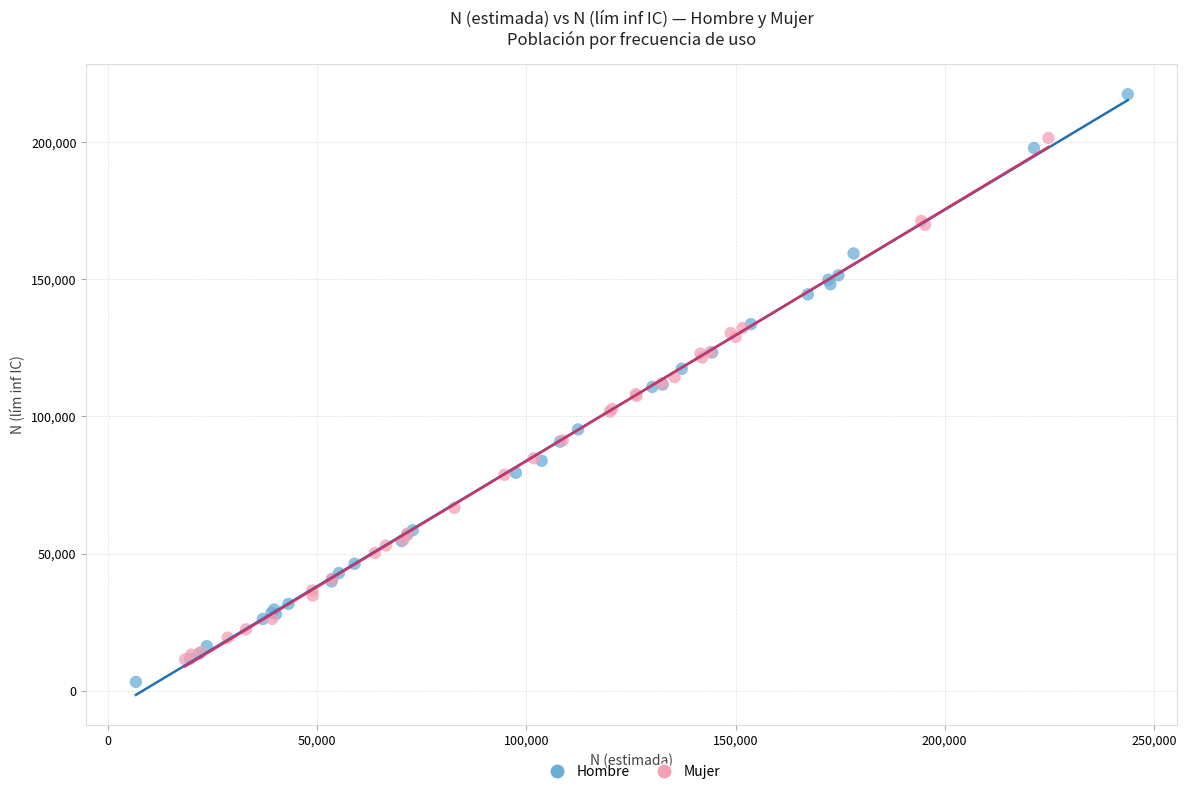

Which series has the largest Y range (max minus min)?

Hombre